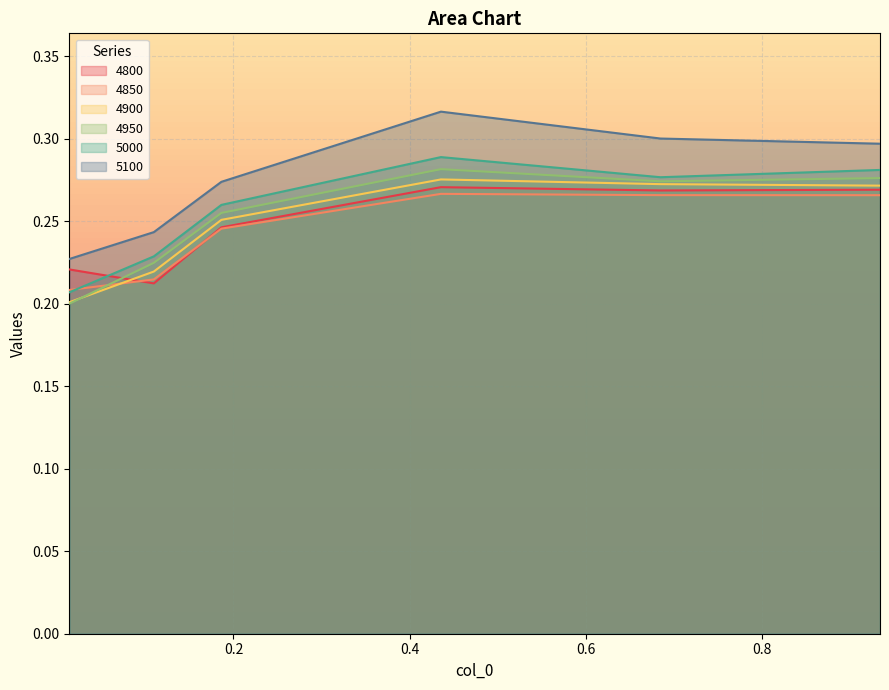

Where is the first local minimum for 4950?

0.684931506849315